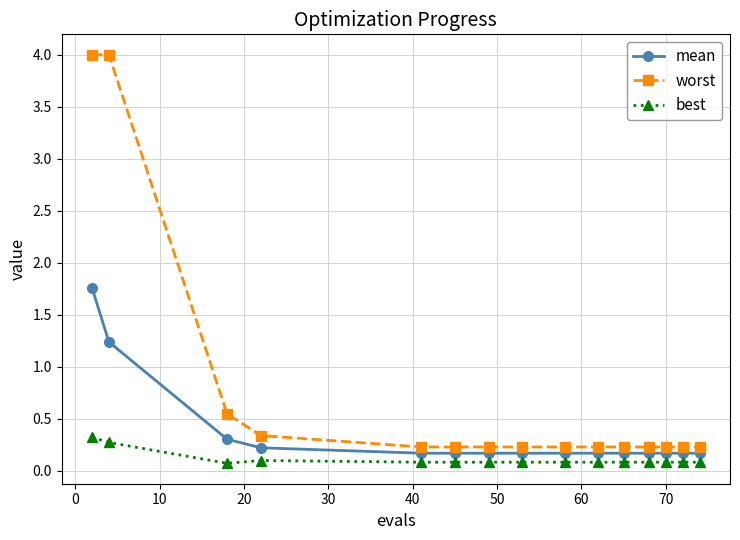

How many lines are shown in the chart?

3